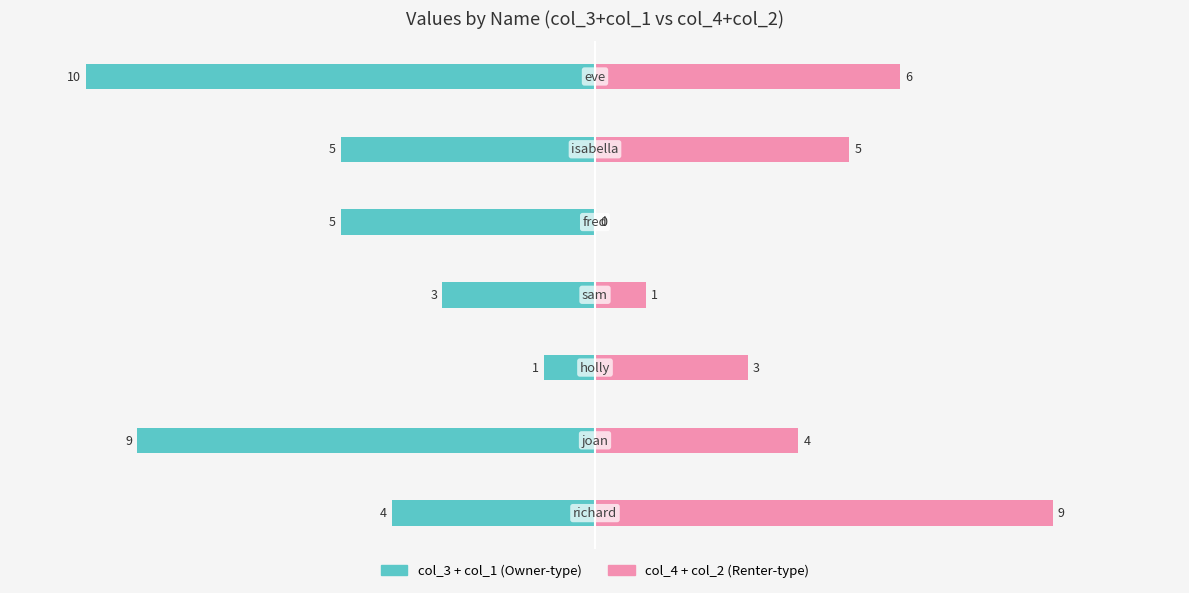

The col_3 + col_1 series shows -1 at 2. True or false?

False